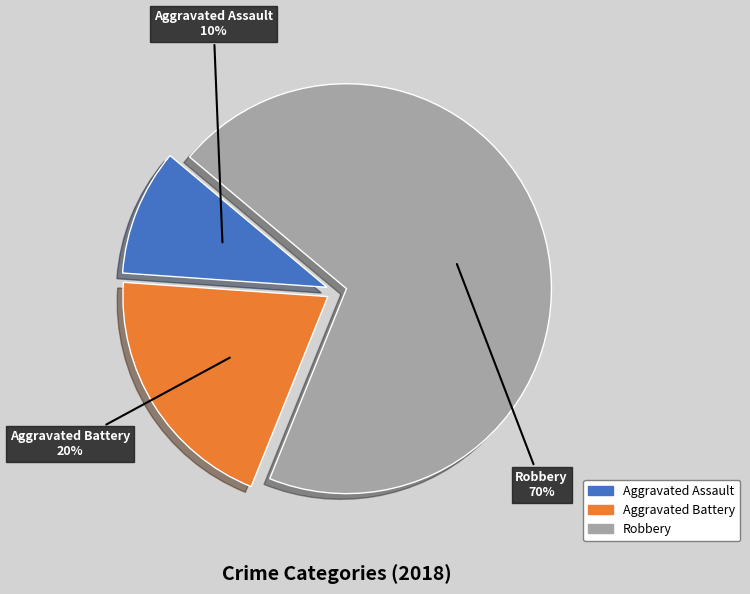

Rank the categories by value from highest to lowest.

Robbery, Aggravated Battery, Aggravated Assault